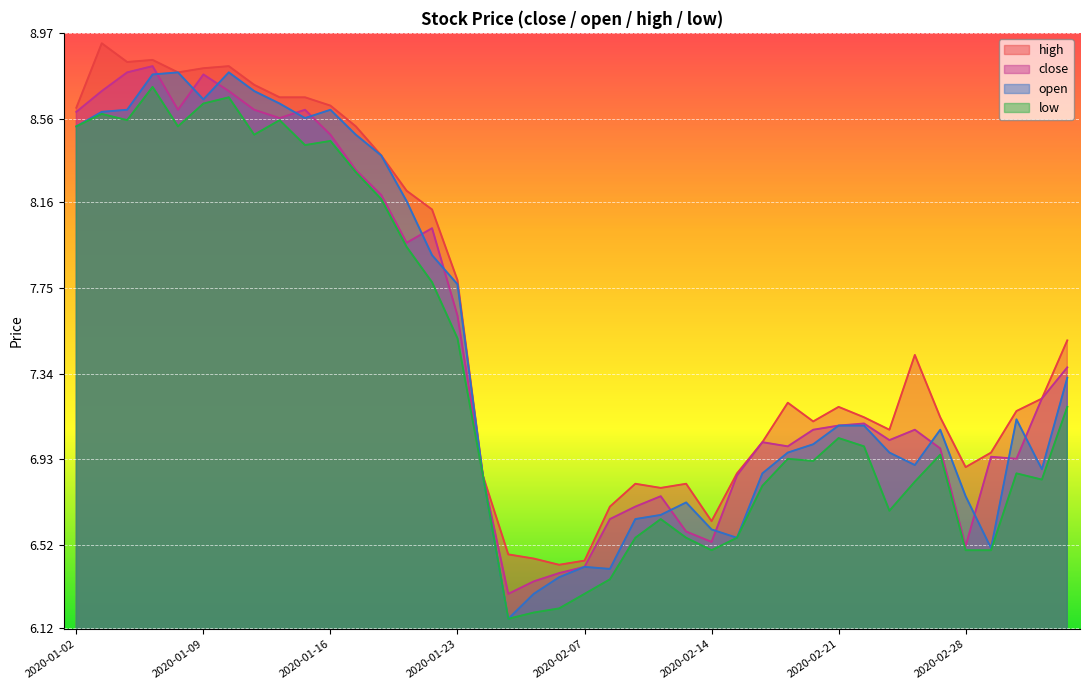

What is the difference between the second highest and minimum values in the open series?

2.6